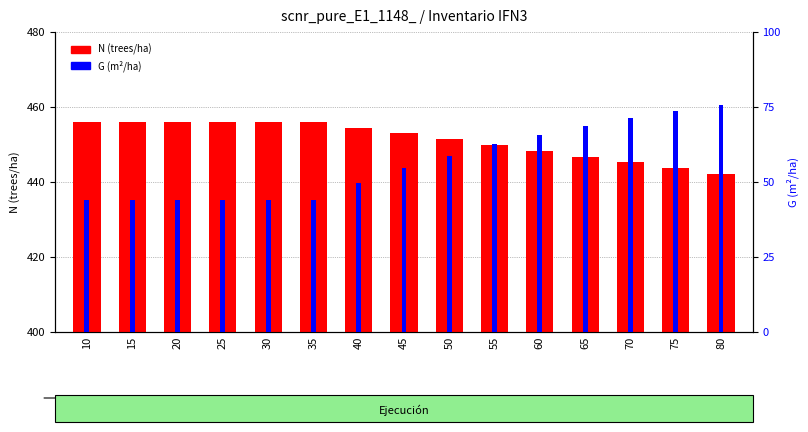

At how many categories does at least one series exceed 61?

15